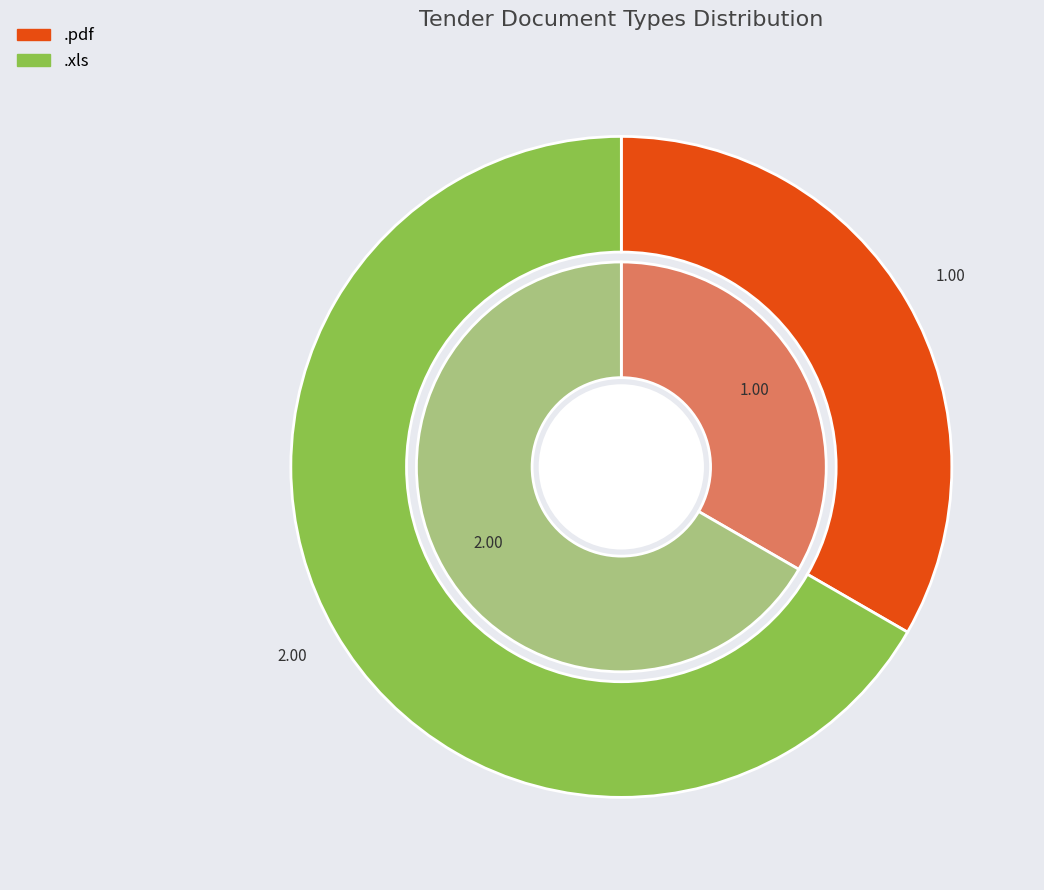

What percentage is NOT represented by .pdf?

66.7%